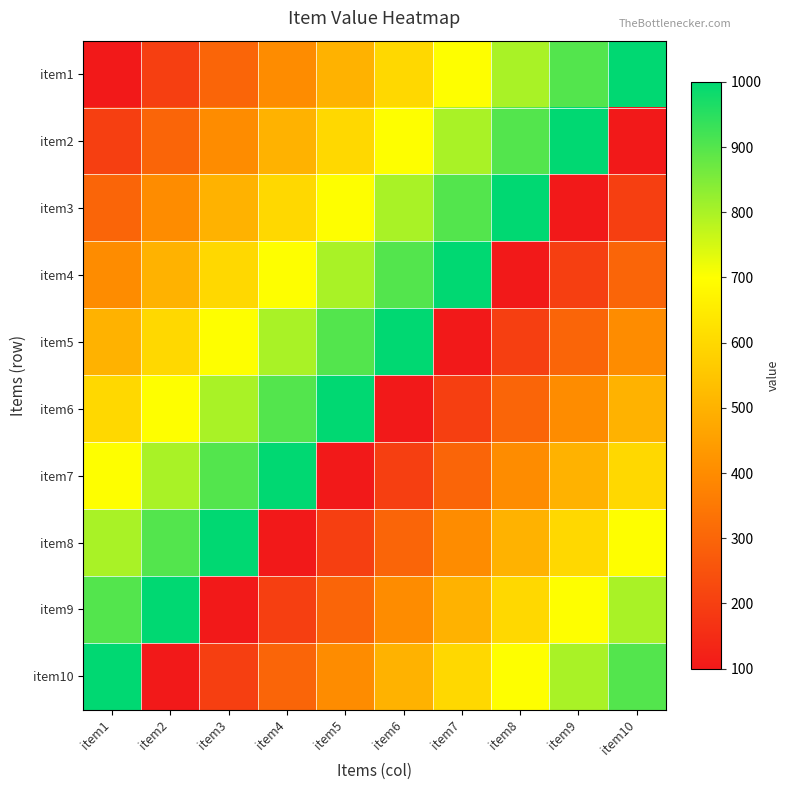

Rank the series at item5 from highest to lowest value.

item6, item5, item4, item3, item2, item1, item10, item9, item8, item7